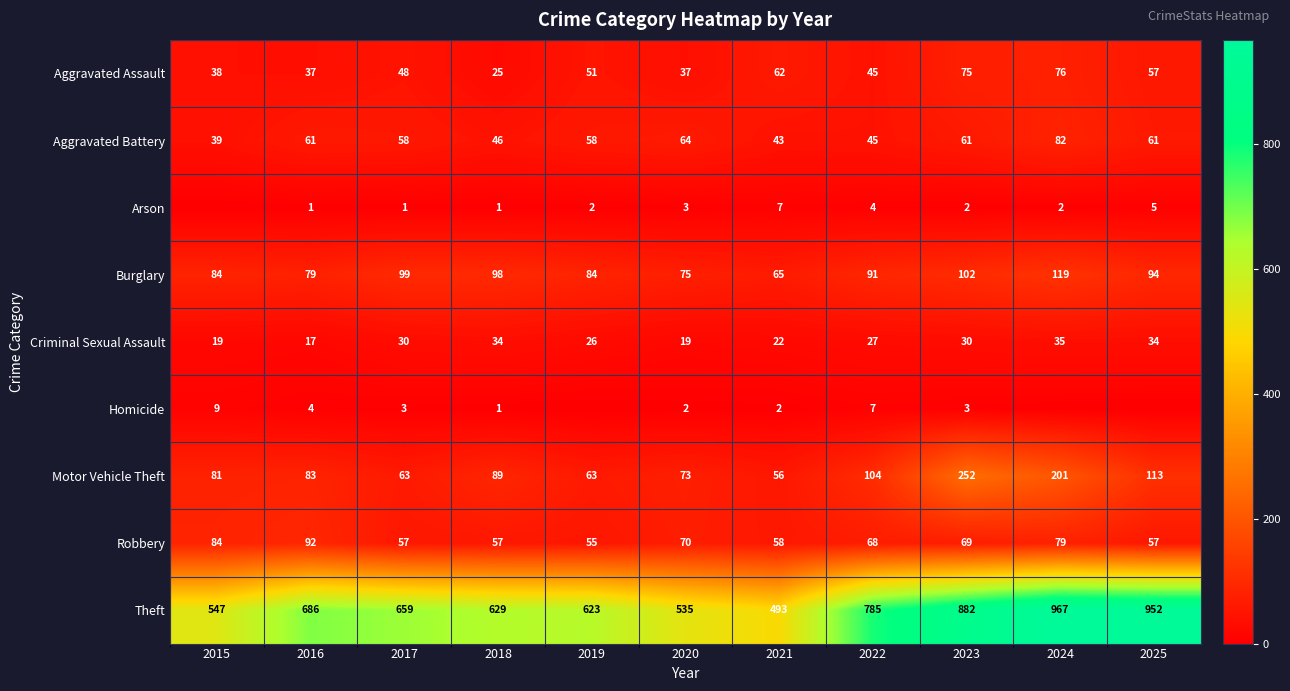

At which category is the sum across all series the highest?

2024